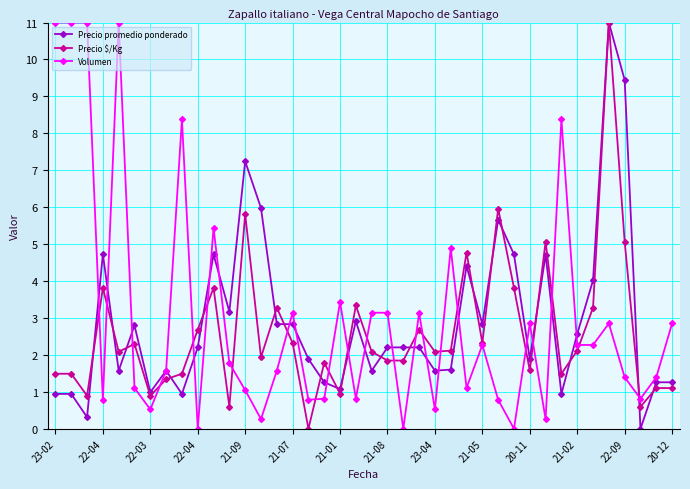

What is the difference between the maximum and second lowest values in the Volumen series?

11.0